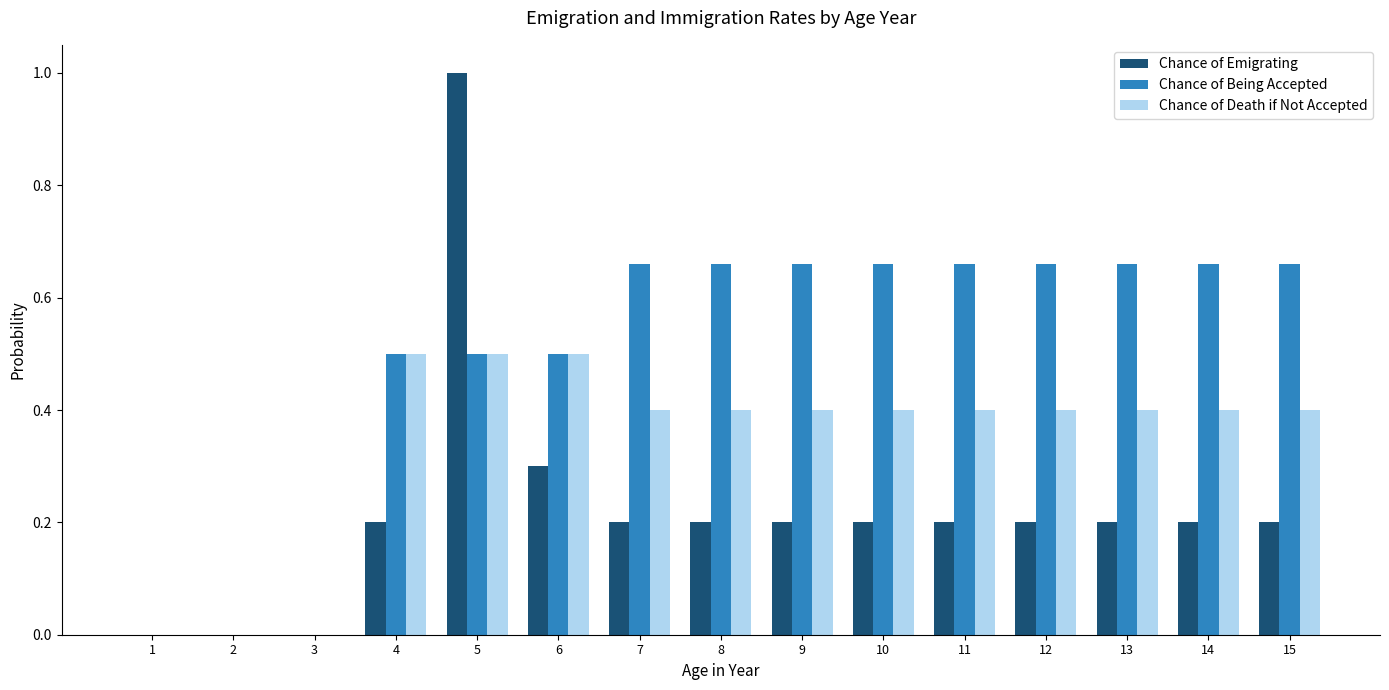

What is the maximum value for Chance of Death if Not Accepted?

0.5